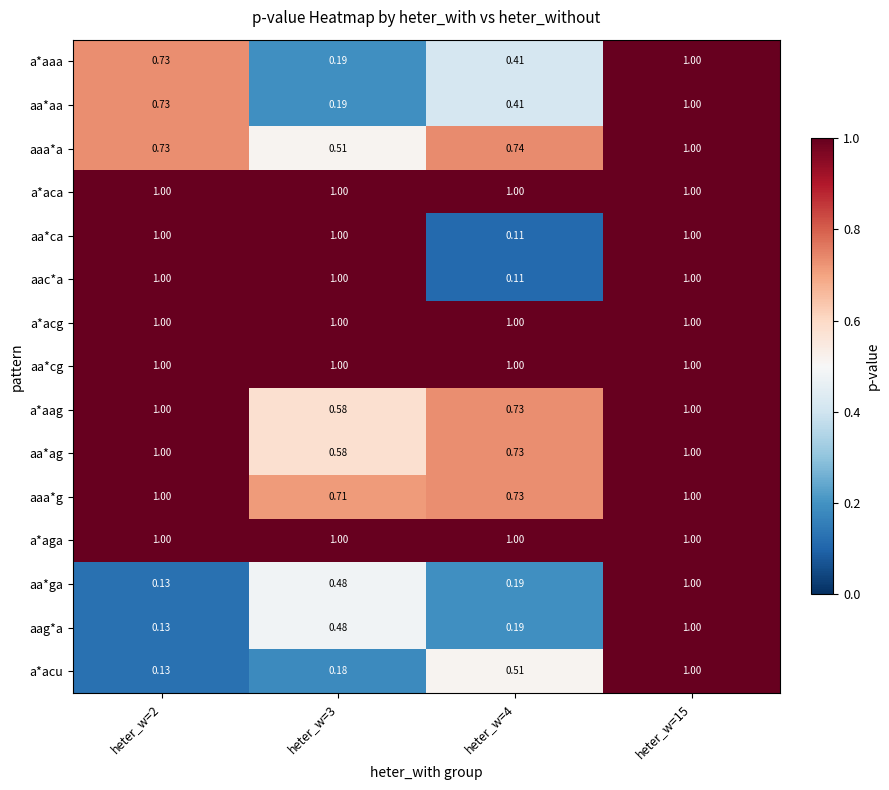

Which series has the largest range (max minus min)?

aa*ca